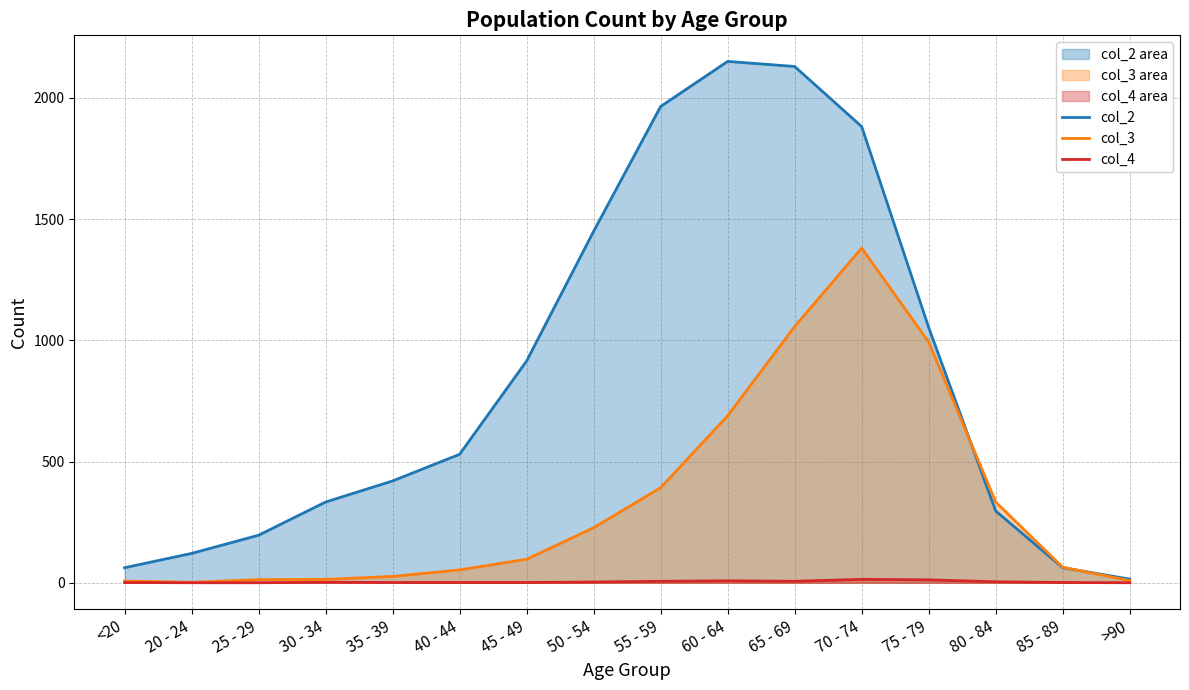

What are all the series names shown in the legend?

col_2, col_3, col_4